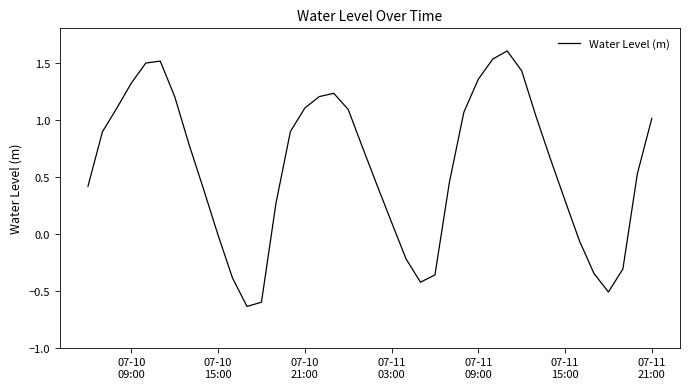

Does the chart have visible grid lines?

No